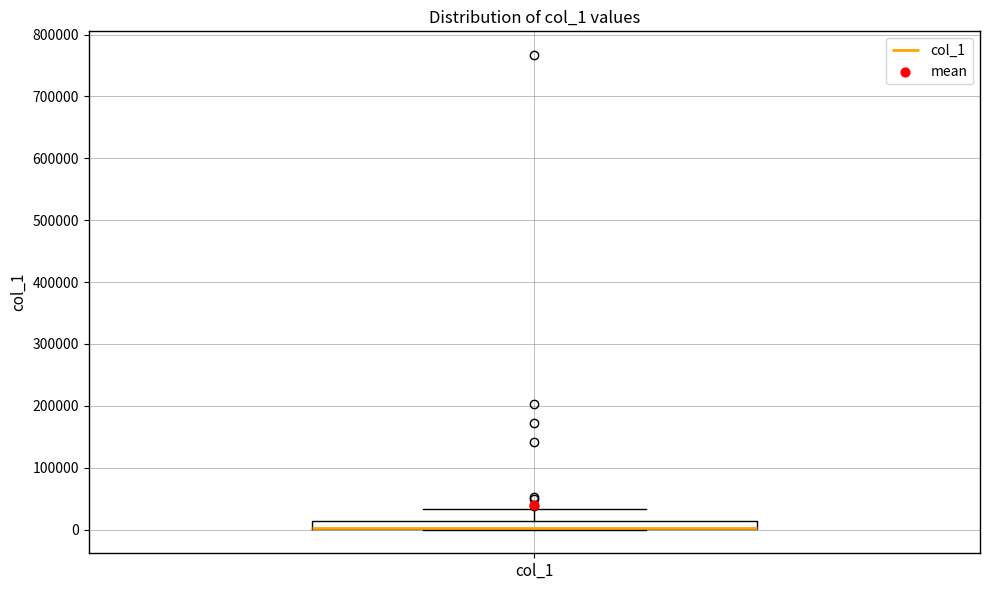

Where is the upper edge of the box for col_1 on the y-axis? The values are not printed on the chart, so give them approximately, as read against the axis.

10000